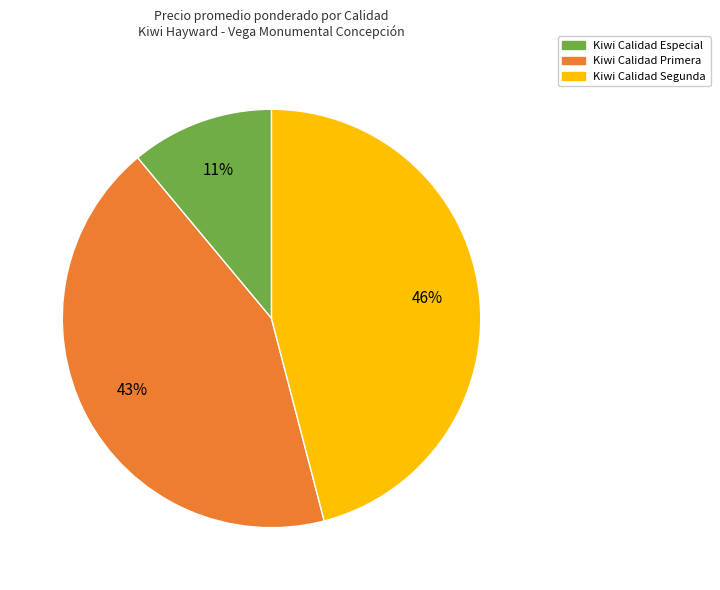

Is there a majority slice in this chart?

No